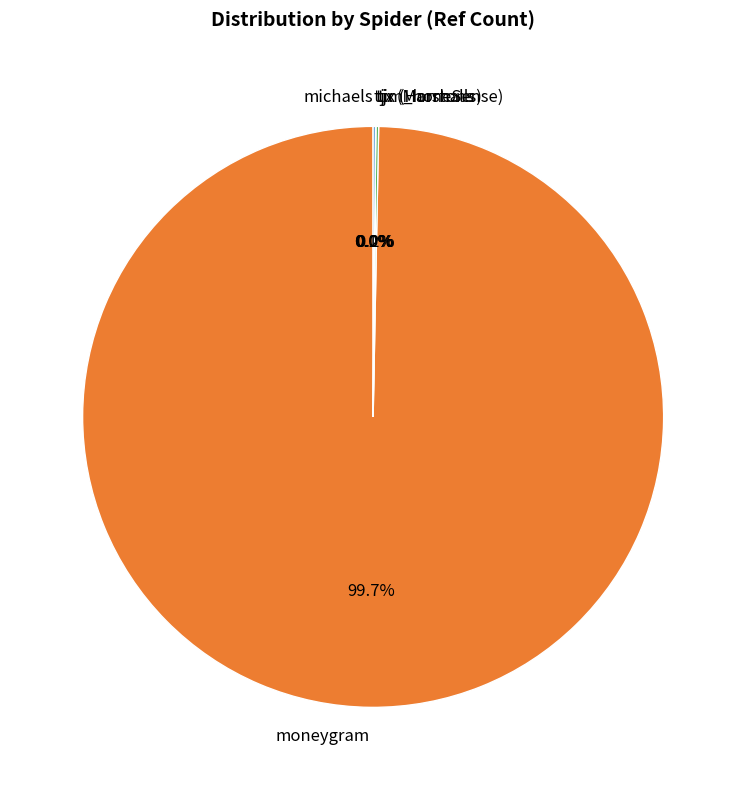

How much of the chart is everything except moneygram?

0.3%